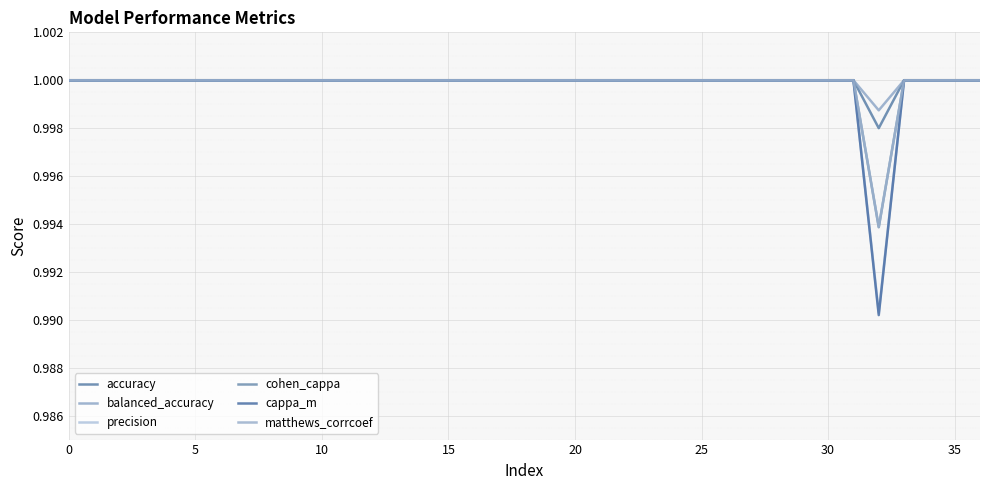

Does the chart have visible grid lines?

Yes